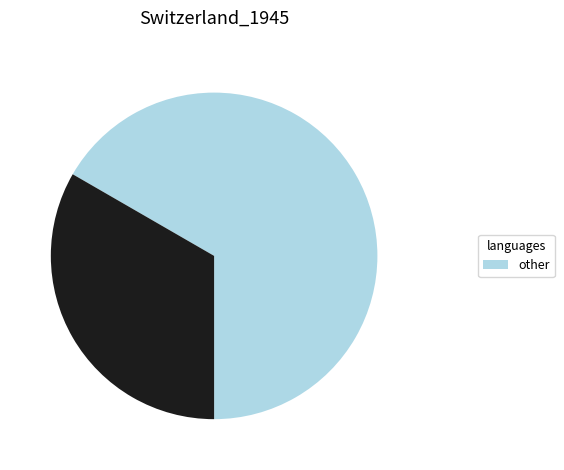

Does any single category account for the majority?

Yes